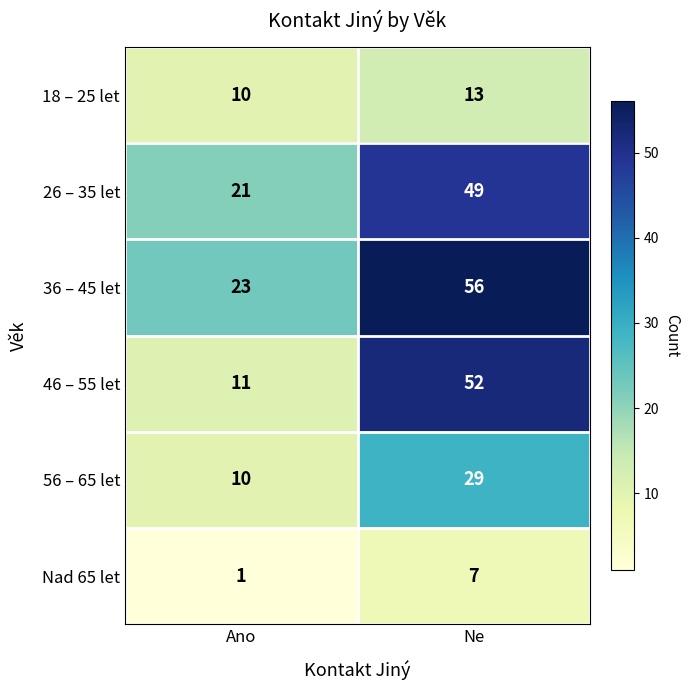

Which series has the largest total across all categories?

36 – 45 let